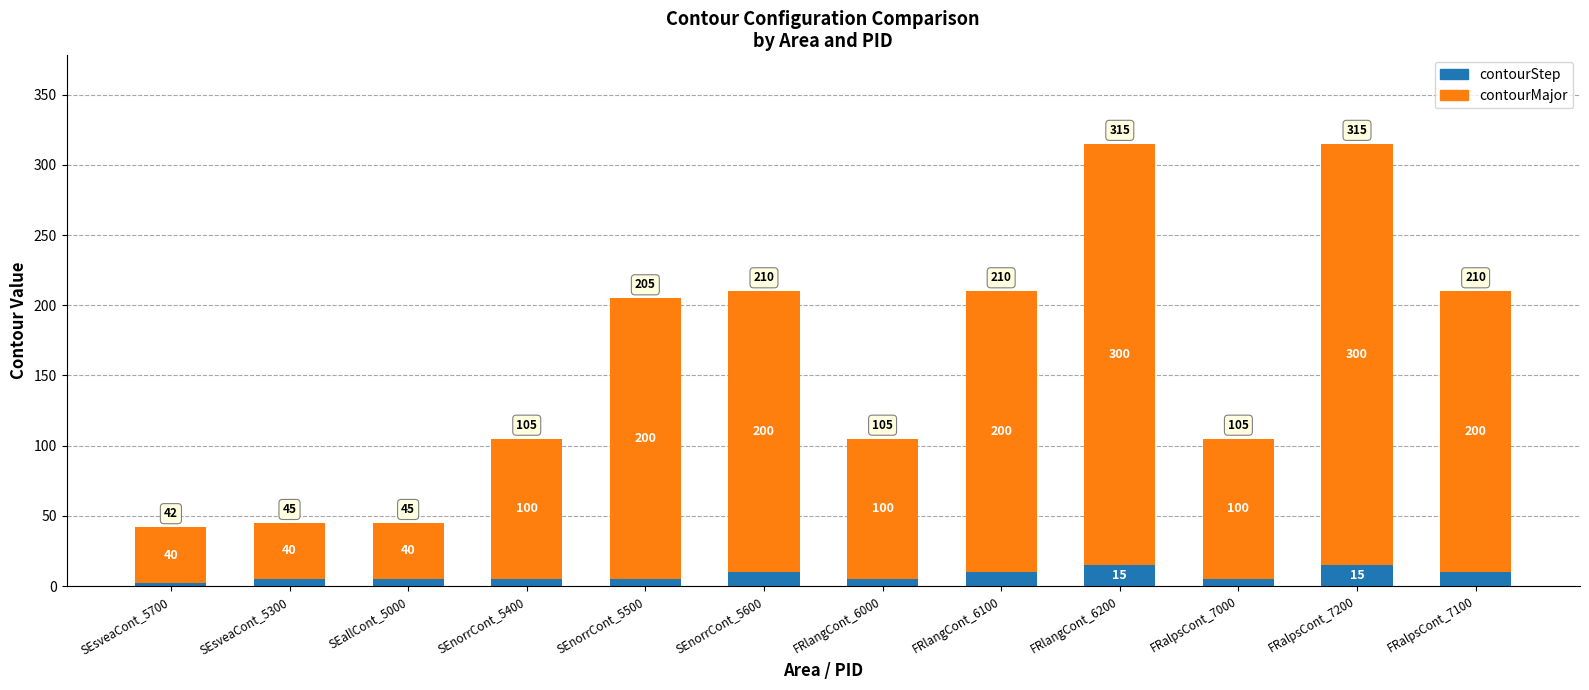

Read the contourStep value at SEnorrCont_5500.

5